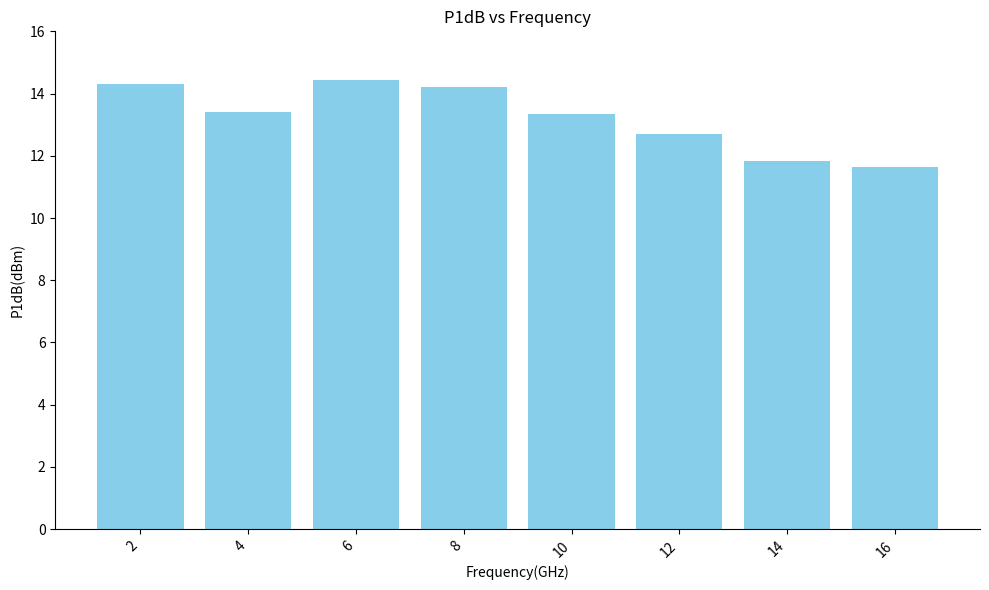

What is the value of the 7th bar from the left?

11.8